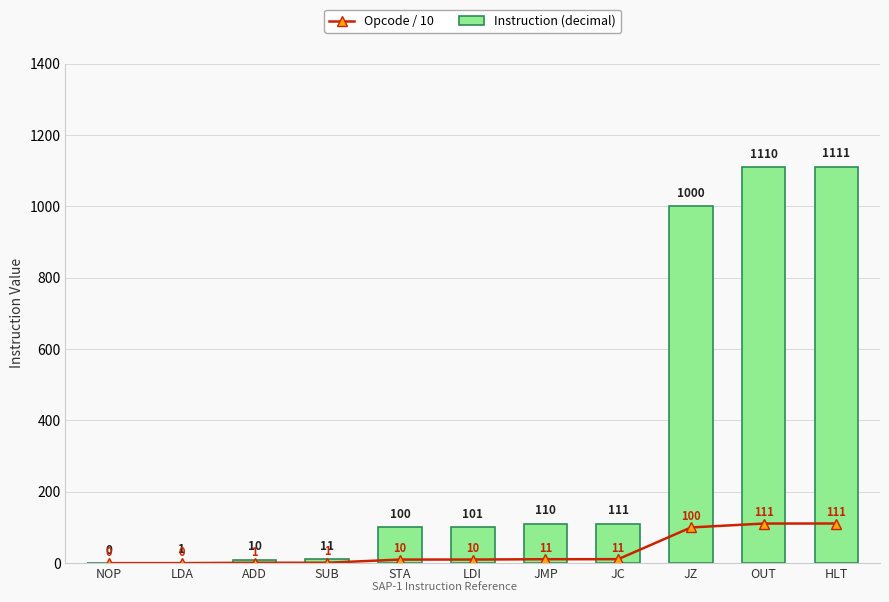

Which series has the largest range (max minus min)?

Instruction (decimal)